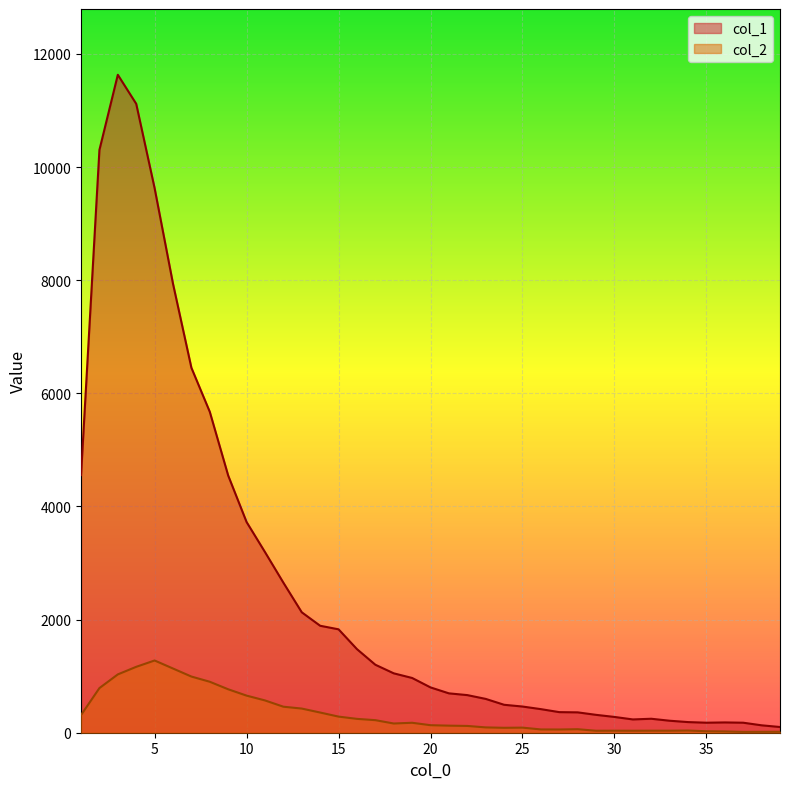

In col_1, how many points are lower than both neighbors (excluding endpoints)?

2